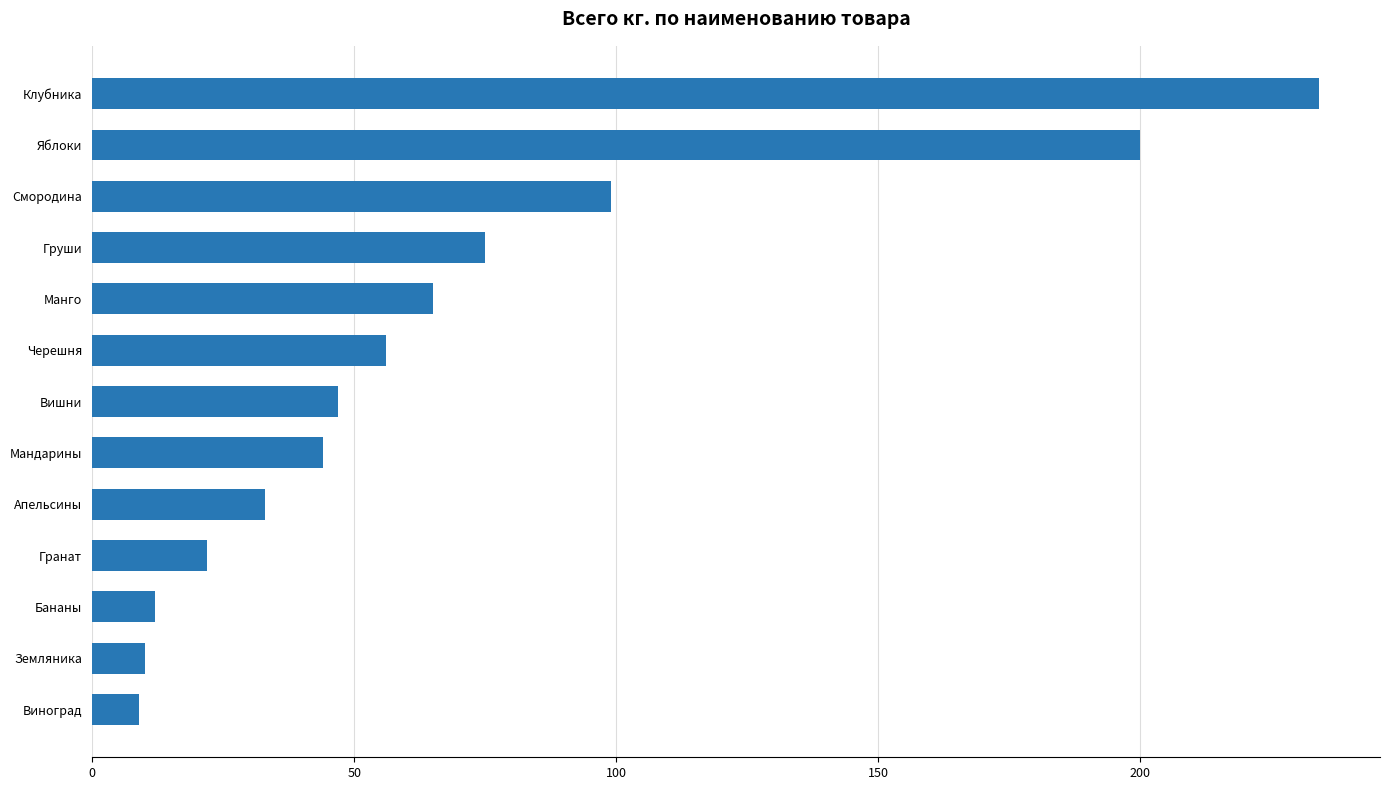

The value at Смородина is 136. True or false?

False